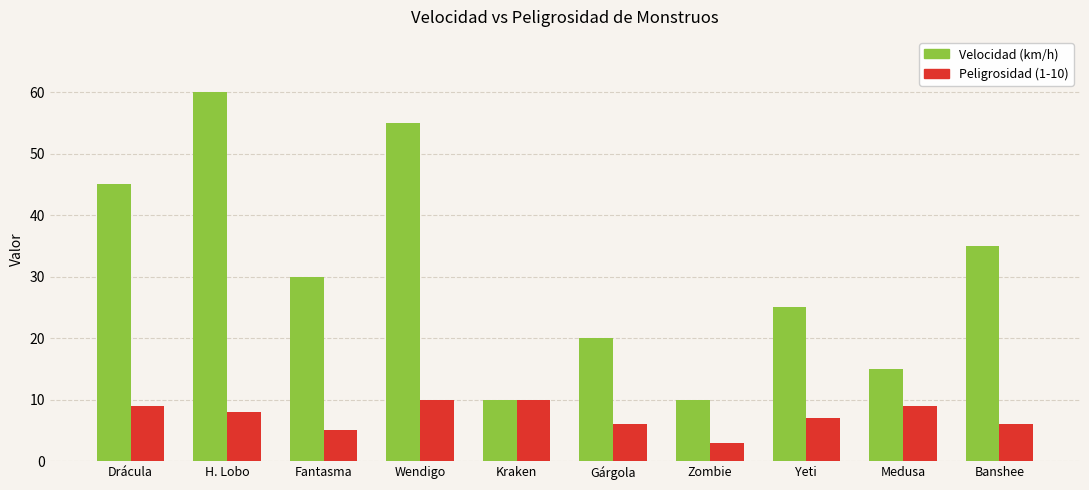

What are all the series names shown in the legend?

Velocidad (km/h), Peligrosidad (1-10)